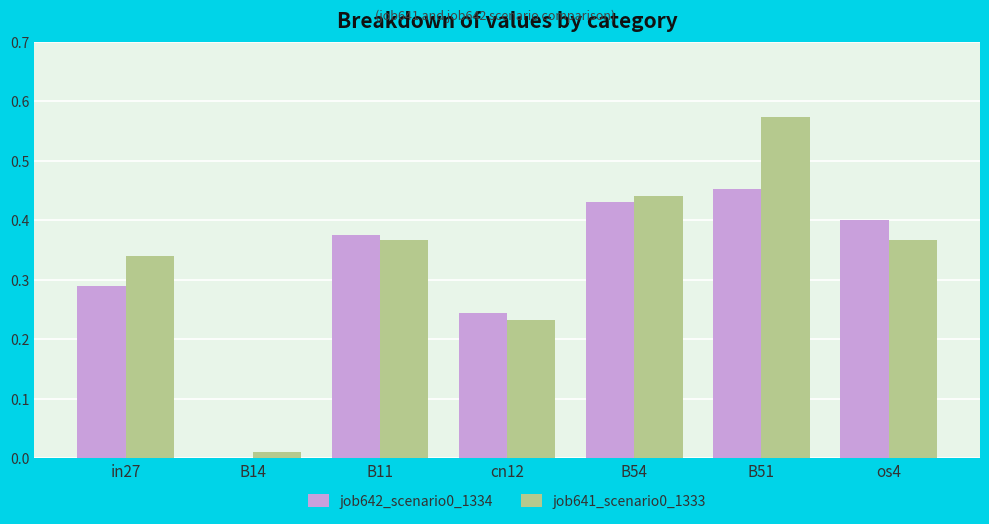

What is the sum of all job642_scenario0_1334 values?

2.2